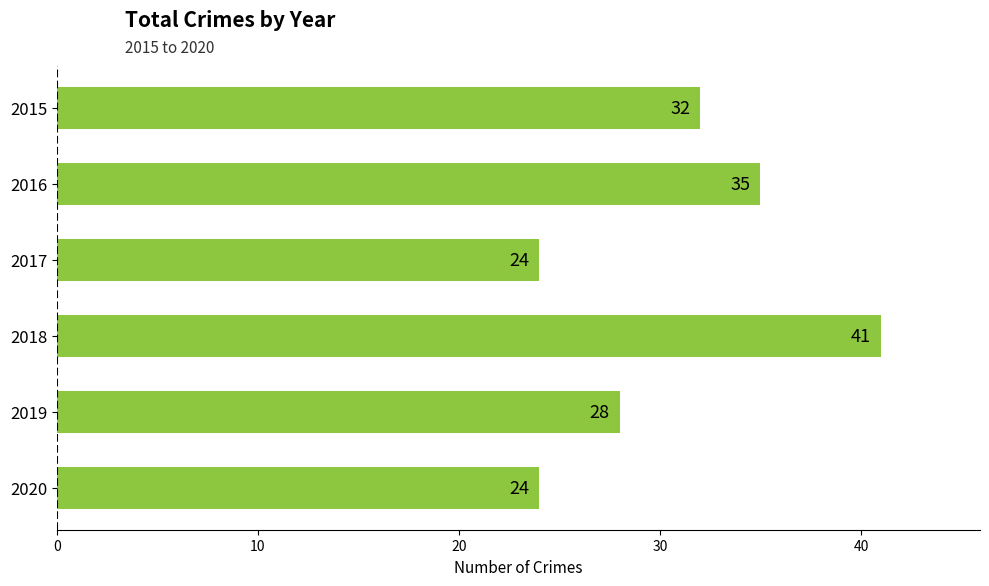

The value at 2019 is 19. True or false?

False